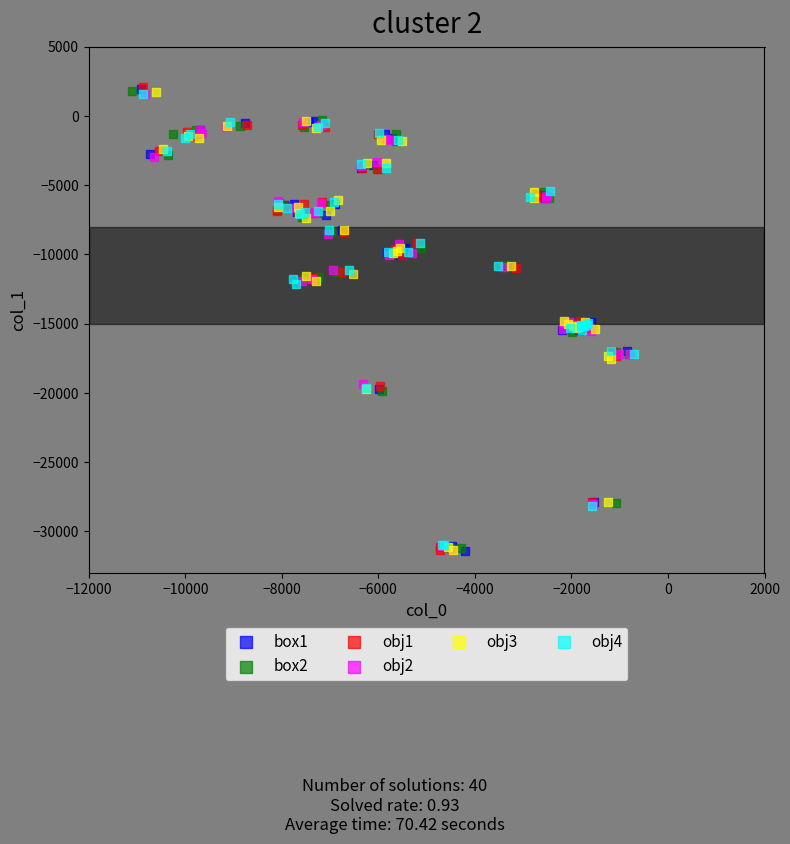

What are all the series names shown in the legend?

box1, box2, obj1, obj2, obj3, obj4